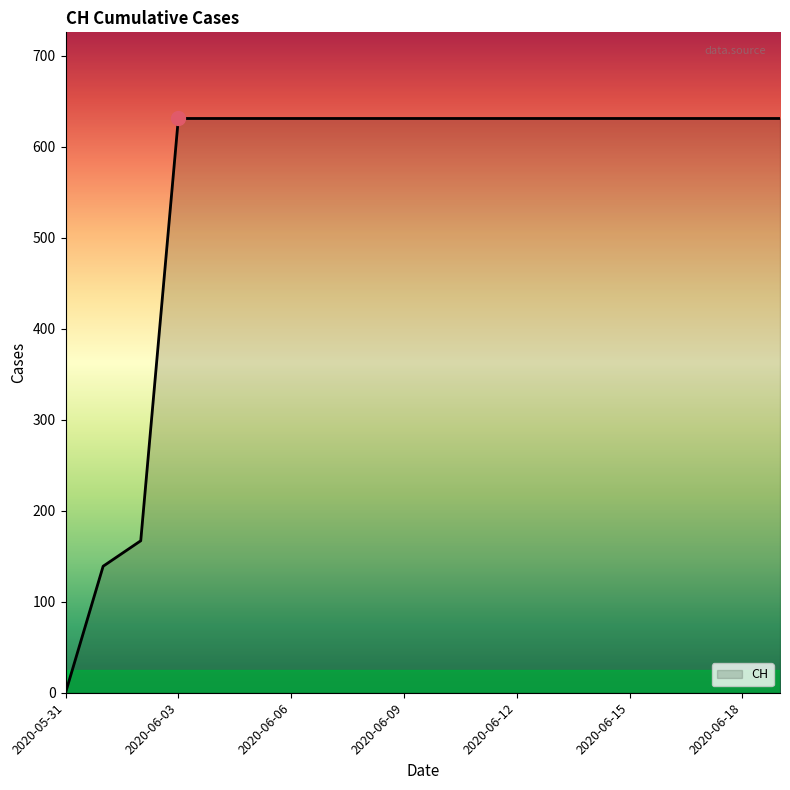

What is the greatest value displayed?

631